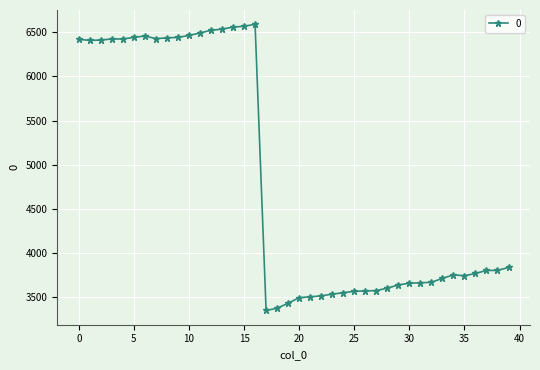

What is the minimum value shown in the chart?

3353